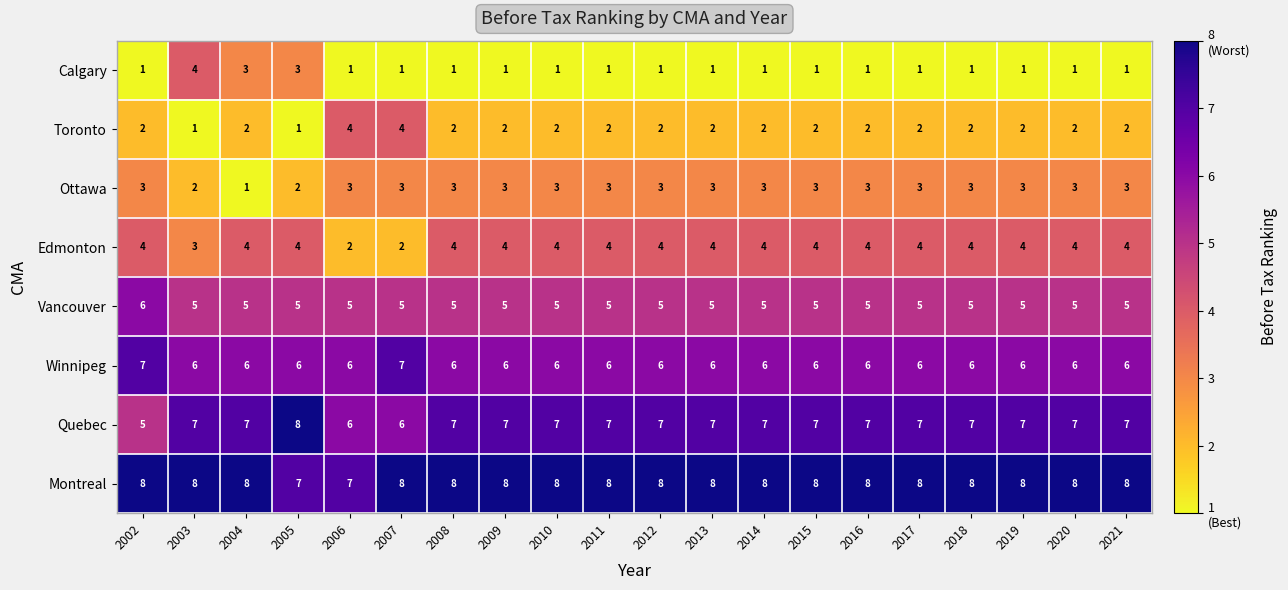

Is it true that Winnipeg equals 6 at 2020?

True